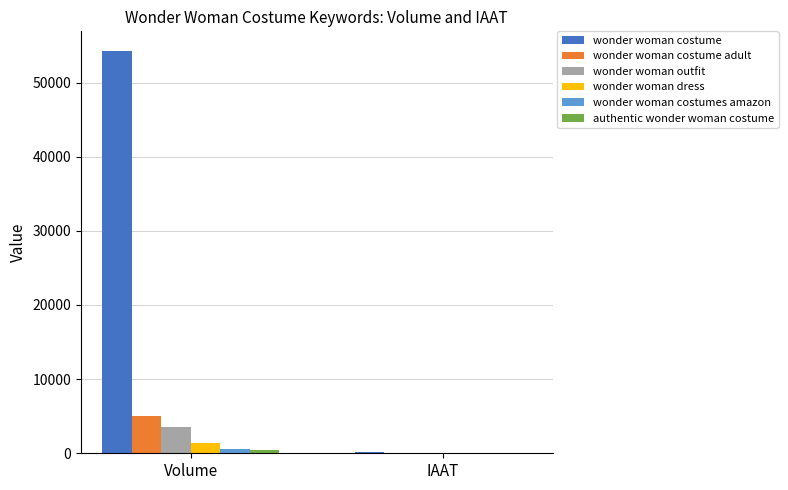

What is the sum of all wonder woman dress values?

1429